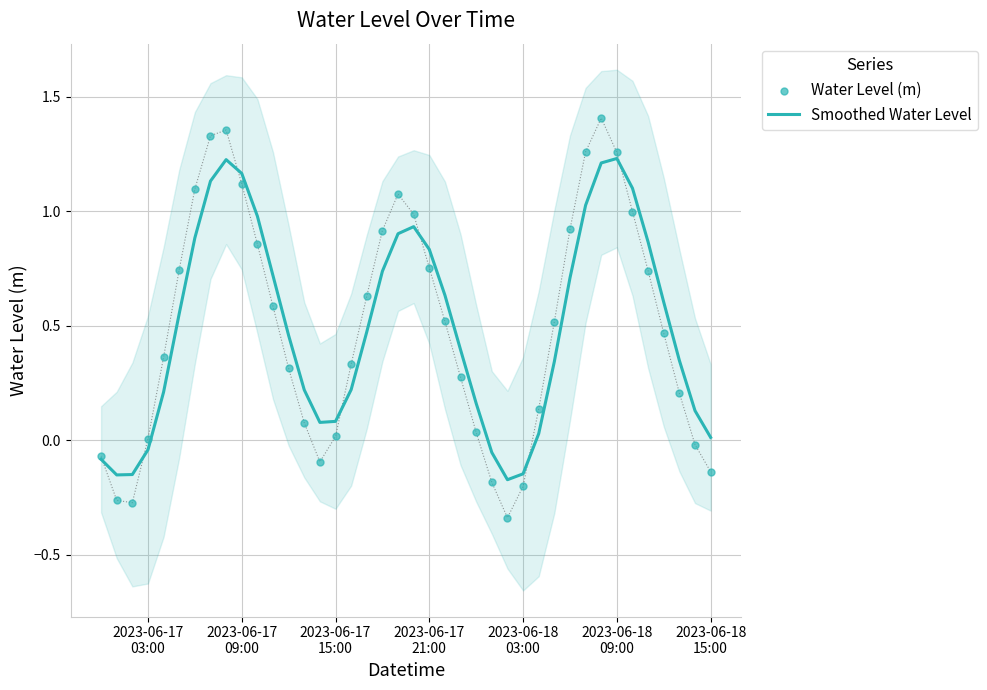

What are all the series names shown in the legend?

Smoothed Water Level, Water Level (m)